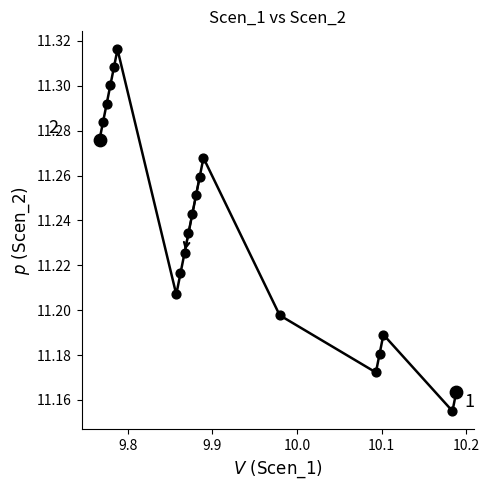

Is this an area chart (filled region under the line)?

No